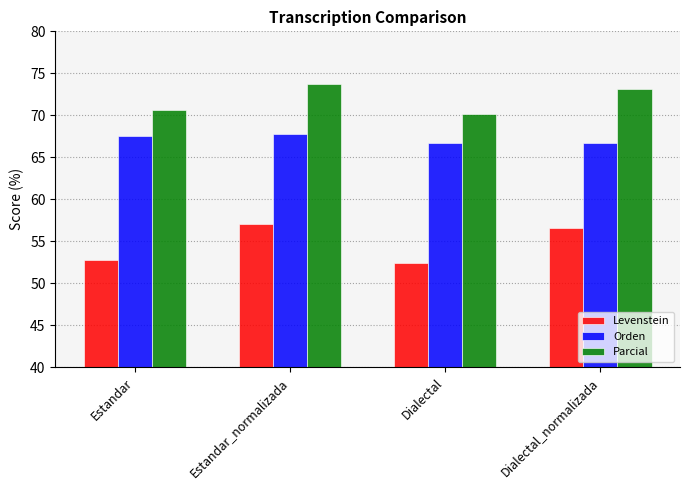

What is the difference between the highest and lowest values at Estandar?

17.8